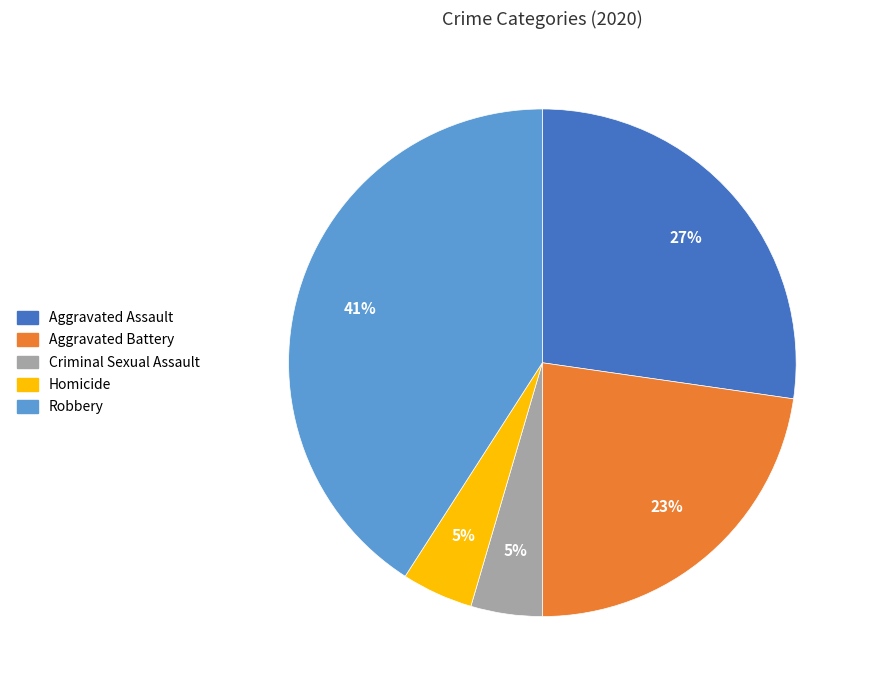

Is it true that Aggravated Battery is 23% of the pie?

True